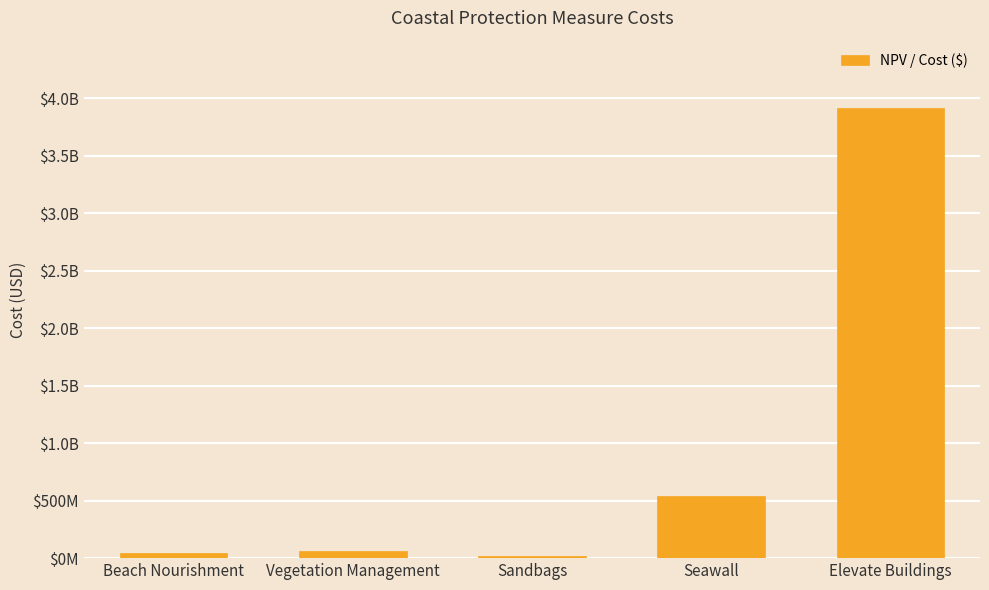

Are the bars grouped side by side (vs. stacked)?

No